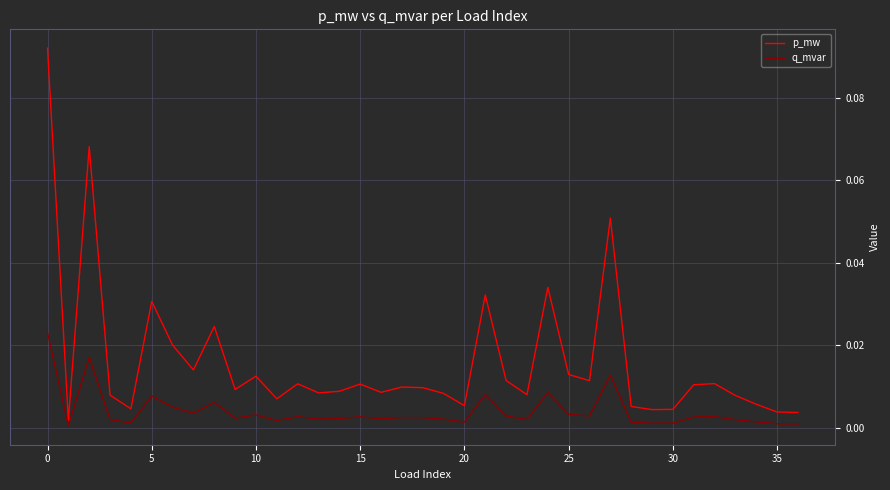

True or false: p_mw and q_mvar intersect in this chart.

False